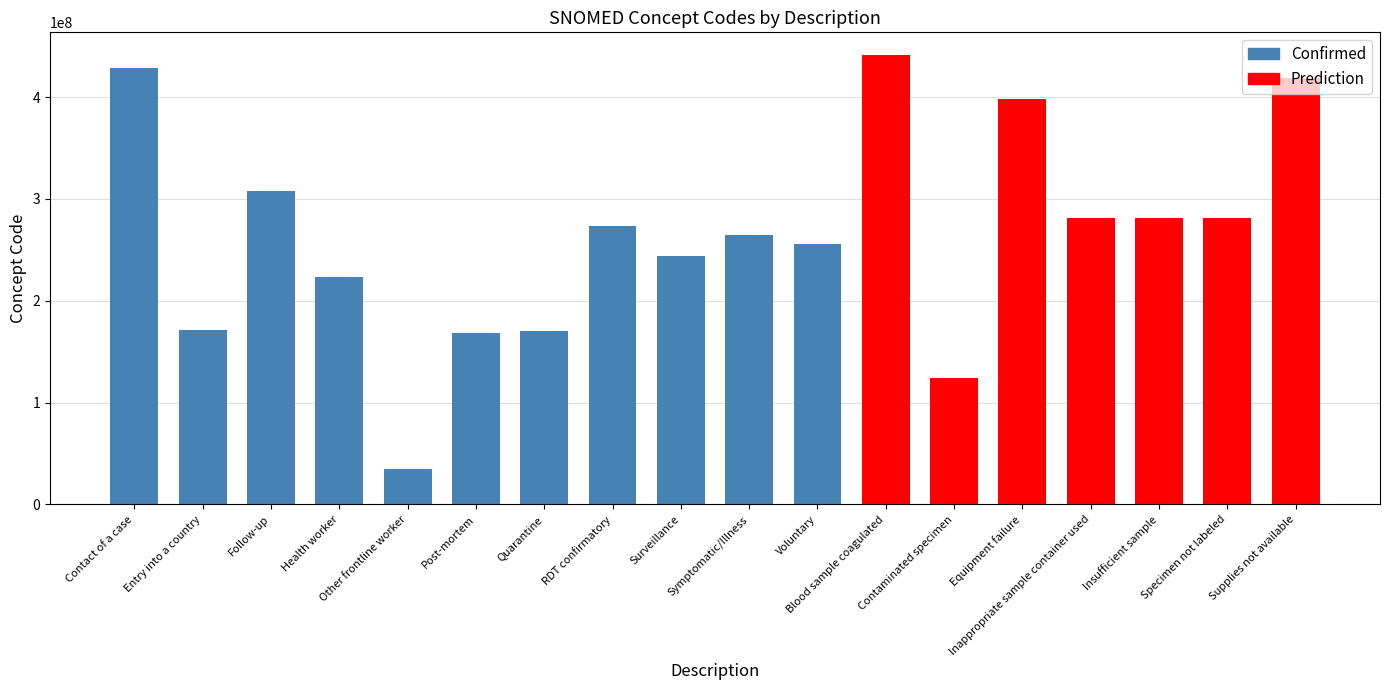

Reading left to right, transcribe all the data shown in this chart.

428792000	171367005	308273005	223366009	34325006	168260004	170497006	273407003	243790003	264931009	255375007	441510007	123840003	397933008	281264009	281268007	281265005	419182006